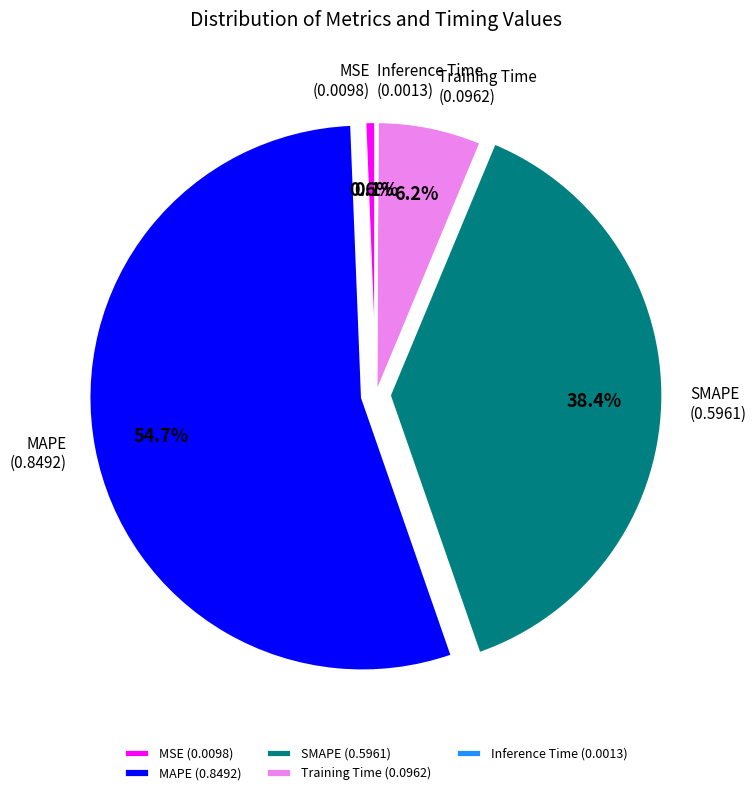

Which has a higher value, MAPE (0.8492) or MSE (0.0098)?

MAPE (0.8492)